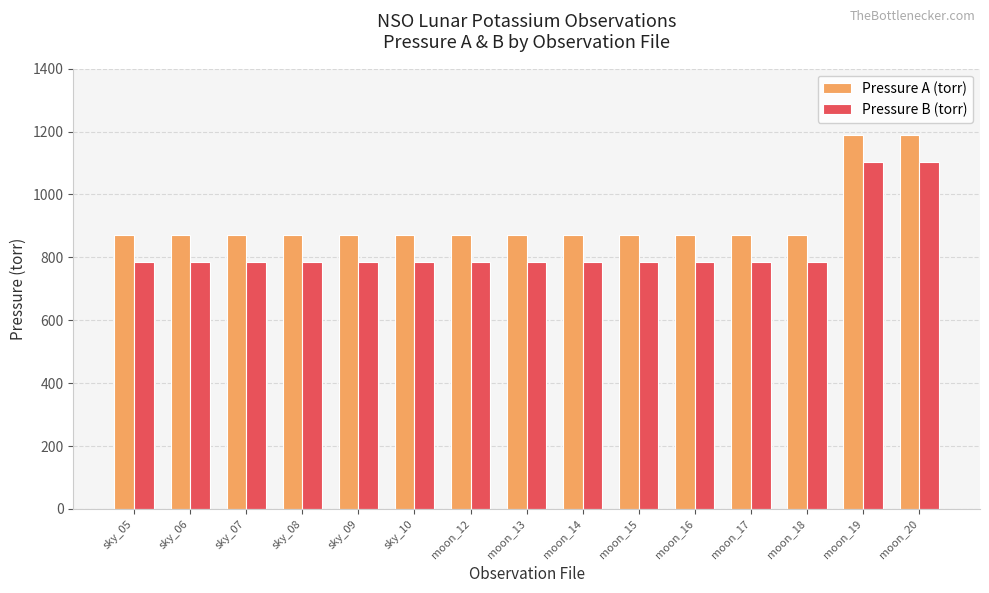

What is the spread (max minus min) of values at moon_18?

86